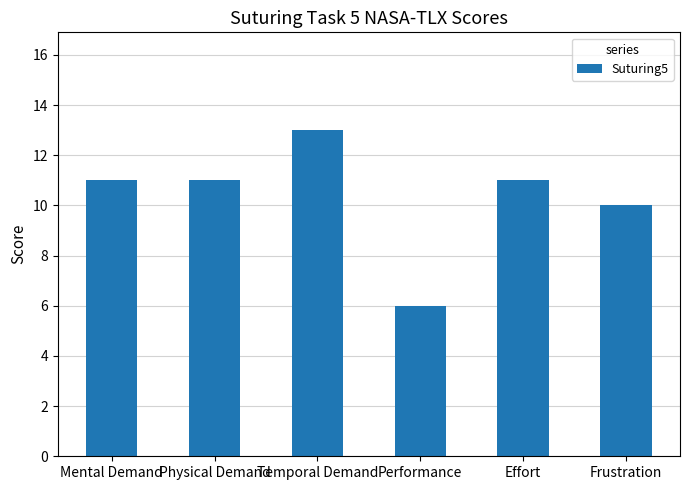

What position from the left is Frustration?

6